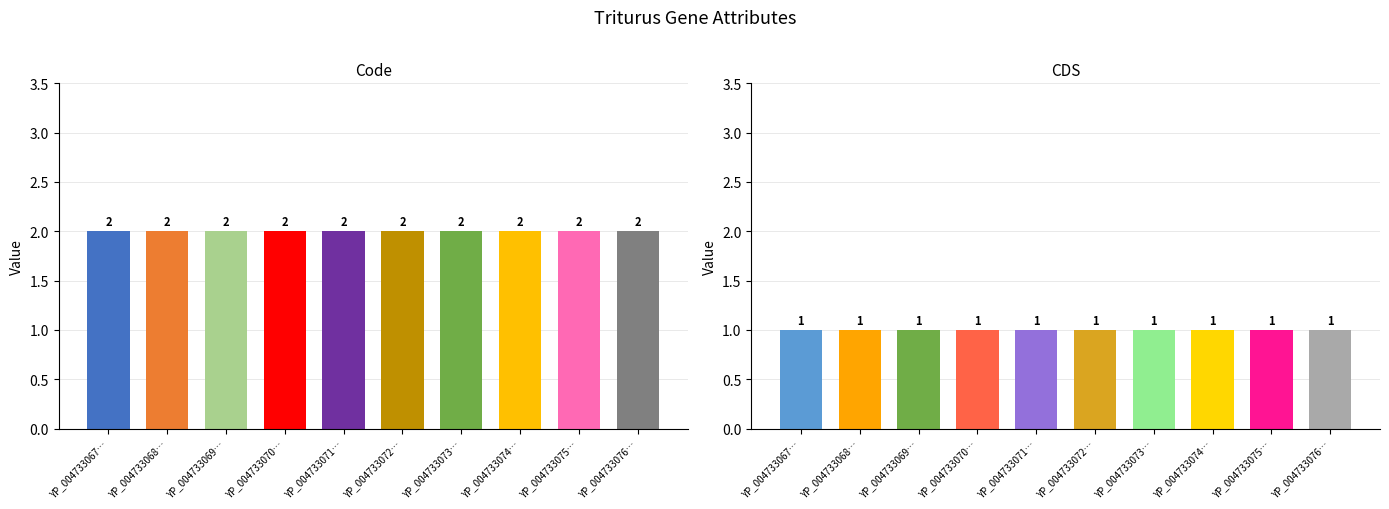

What is the average value of the Code series?

2